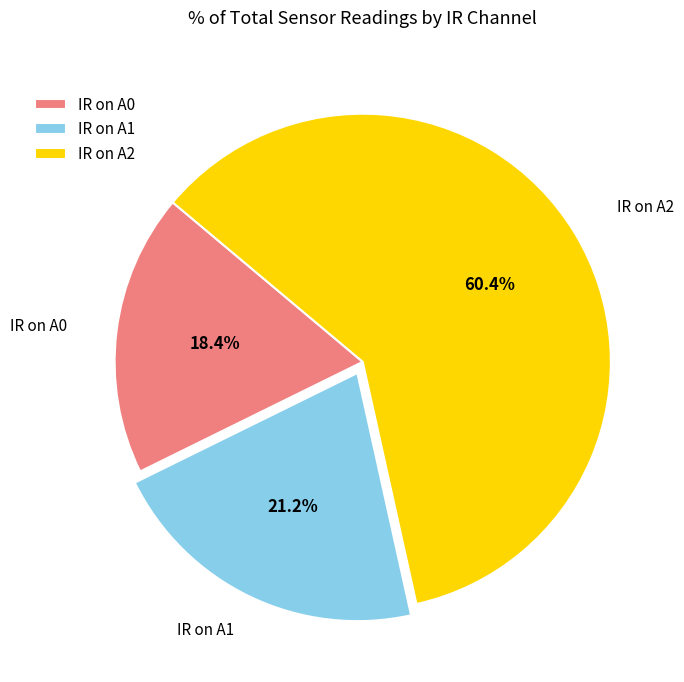

Which slice is the largest?

IR on A2